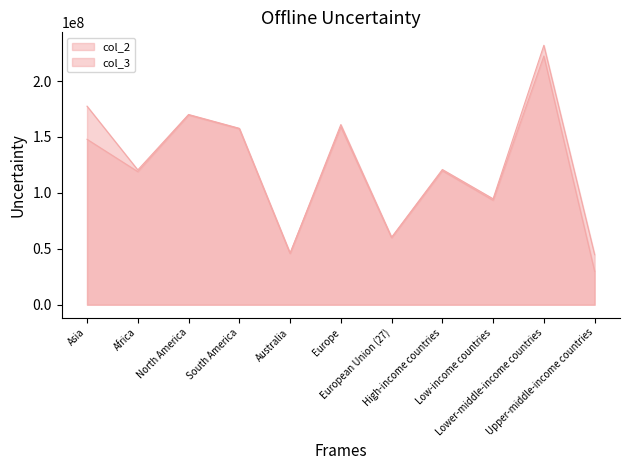

Does the chart display data point markers on the line(s)?

No